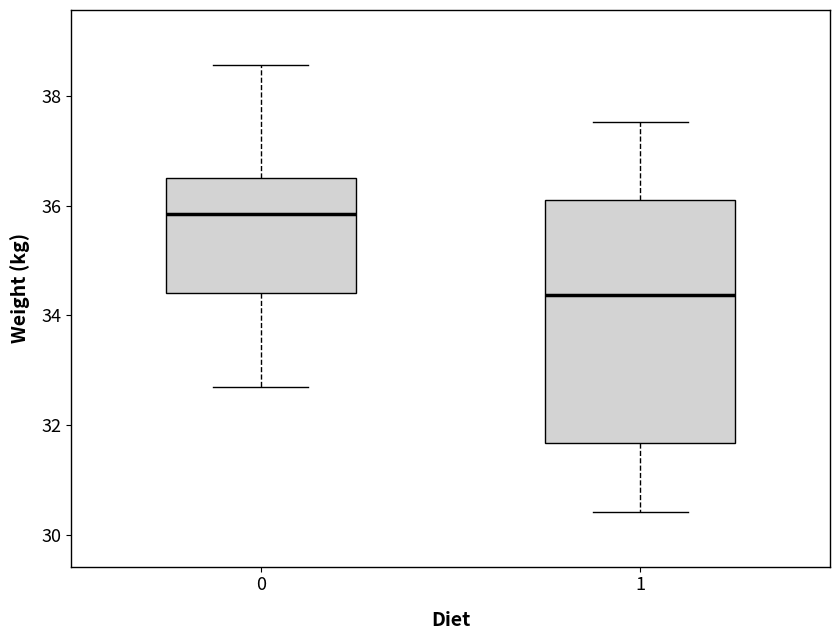

Where does the median line of the box at x = 1 sit on the y-axis? The values are not printed on the chart, so give them approximately, as read against the axis.

34.4